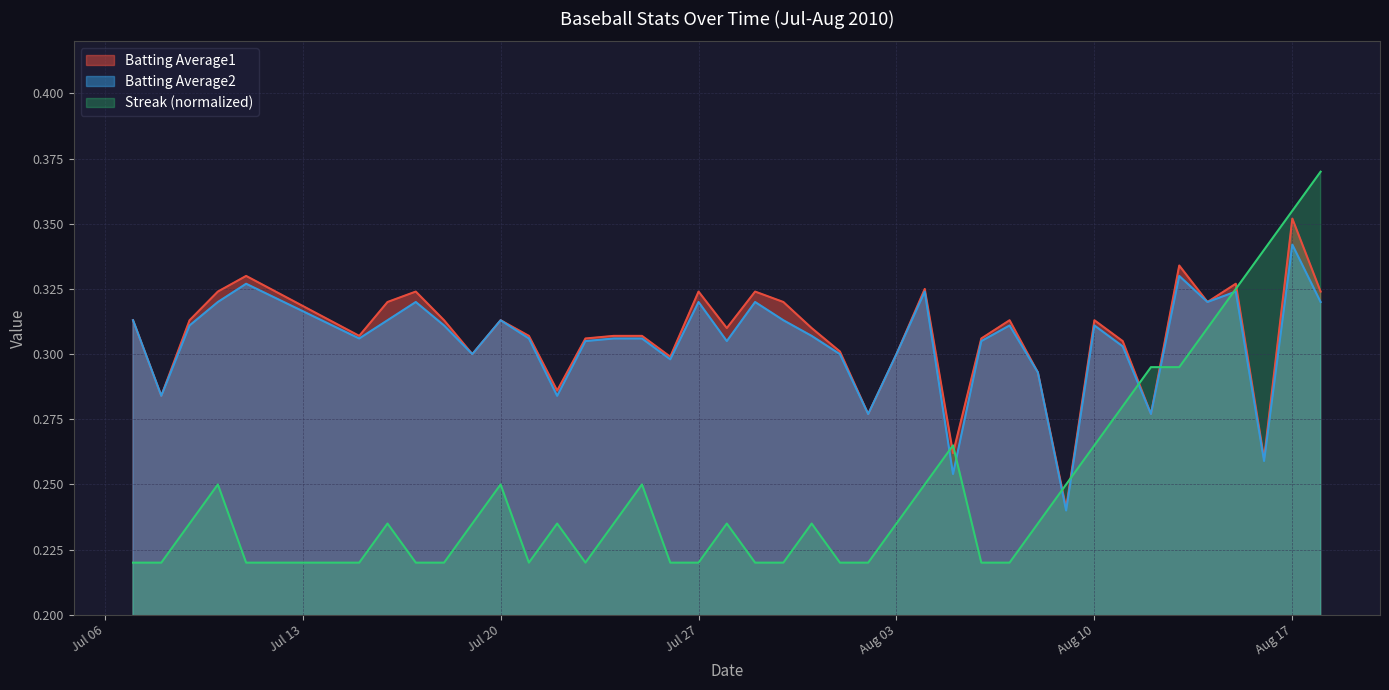

Reading left to right, list all the values displayed in this chart.

Batting Average1: 0.3	0.3	0.3	0.3	0.3	0.3	0.3	0.3	0.3	0.3	0.3	0.3	0.3	0.3	0.3	0.3	0.3	0.3	0.3	0.3	0.3	0.3	0.3	0.3	0.3	0.3	0.3	0.3	0.3	0.3	0.2	0.3	0.3	0.3	0.3	0.3	0.3	0.3	0.4	0.3
Batting Average2: 0.3	0.3	0.3	0.3	0.3	0.3	0.3	0.3	0.3	0.3	0.3	0.3	0.3	0.3	0.3	0.3	0.3	0.3	0.3	0.3	0.3	0.3	0.3	0.3	0.3	0.3	0.3	0.3	0.3	0.3	0.2	0.3	0.3	0.3	0.3	0.3	0.3	0.3	0.3	0.3
Streak: 0.2	0.2	0.2	0.2	0.2	0.2	0.2	0.2	0.2	0.2	0.2	0.2	0.2	0.2	0.2	0.2	0.2	0.2	0.2	0.2	0.2	0.2	0.2	0.2	0.2	0.2	0.3	0.2	0.2	0.2	0.2	0.3	0.3	0.3	0.3	0.3	0.3	0.3	0.4	0.4